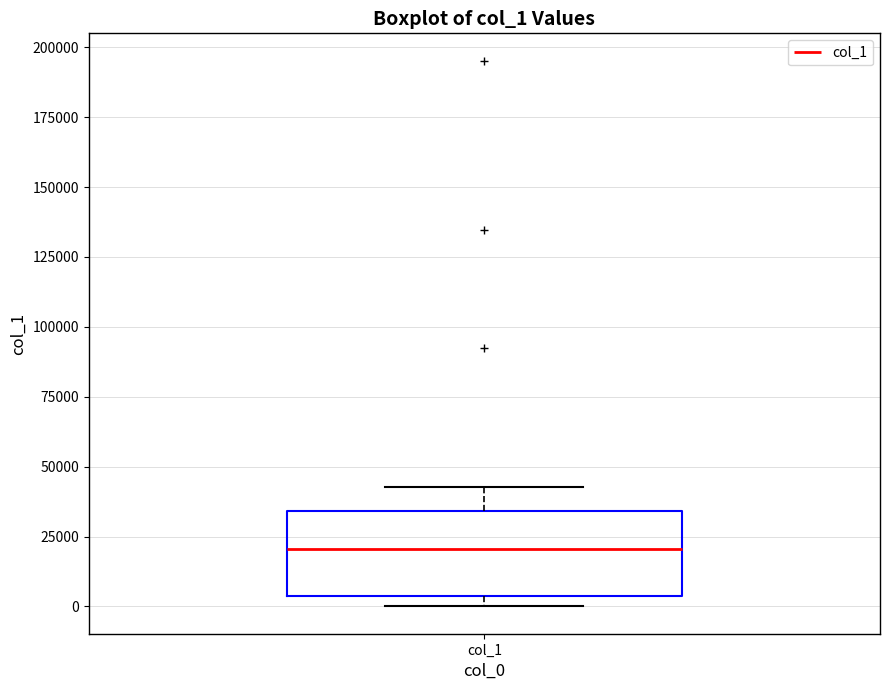

Read this box plot against the y-axis: the position of the median line, the range covered by the box, and the ends of both whiskers. The values are not printed on the chart, so give them approximately, as read against the axis.

median 20000, box 5000 to 35000, whiskers 0 to 45000